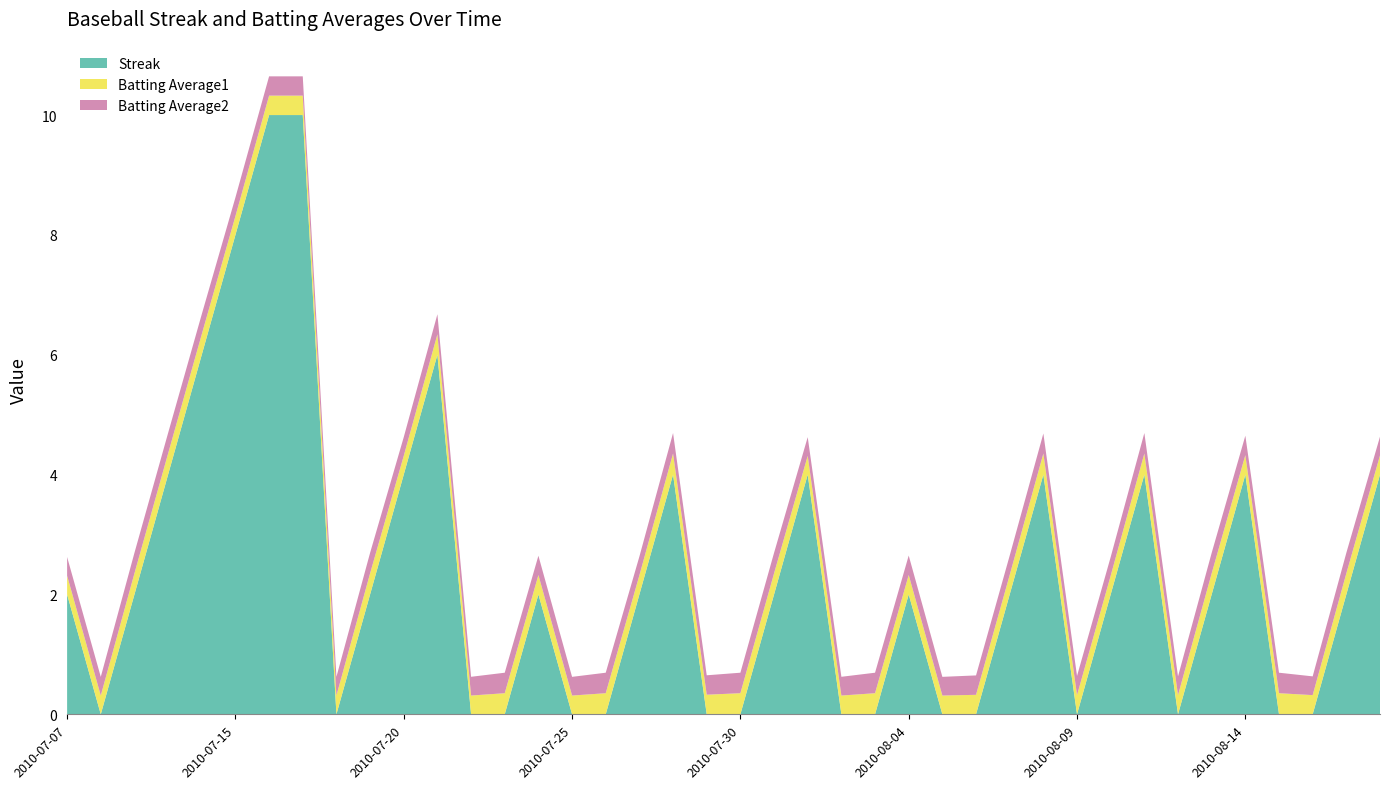

Reading right to left, extract all data points from this chart.

Streak: 4.0	2.0	0.0	0.0	4.0	2.0	0.0	4.0	2.0	0.0	4.0	2.0	0.0	0.0	2.0	0.0	0.0	4.0	2.0	0.0	0.0	4.0	2.0	0.0	0.0	2.0	0.0	0.0	6.0	4.0	2.0	0.0	10.0	10.0	8.0	6.0	4.0	2.0	0.0	2.0
Batting Average1: 0.3	0.4	0.3	0.4	0.3	0.4	0.3	0.4	0.3	0.3	0.4	0.3	0.3	0.3	0.3	0.4	0.3	0.3	0.4	0.4	0.3	0.4	0.3	0.4	0.3	0.3	0.4	0.3	0.3	0.3	0.4	0.3	0.3	0.3	0.3	0.3	0.4	0.4	0.3	0.3
Batting Average2: 0.3	0.3	0.3	0.3	0.3	0.3	0.3	0.3	0.3	0.3	0.3	0.3	0.3	0.3	0.3	0.3	0.3	0.3	0.3	0.3	0.3	0.3	0.3	0.3	0.3	0.3	0.3	0.3	0.3	0.3	0.3	0.3	0.3	0.3	0.3	0.3	0.3	0.3	0.3	0.3